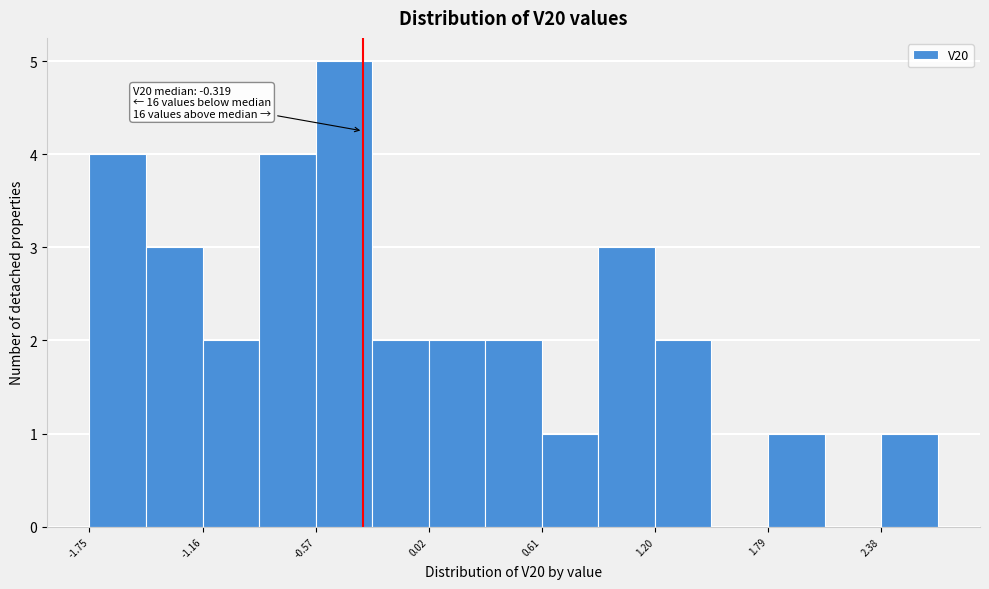

Read against the x-axis, roughly where is the centre of the tallest bar?

-0.4